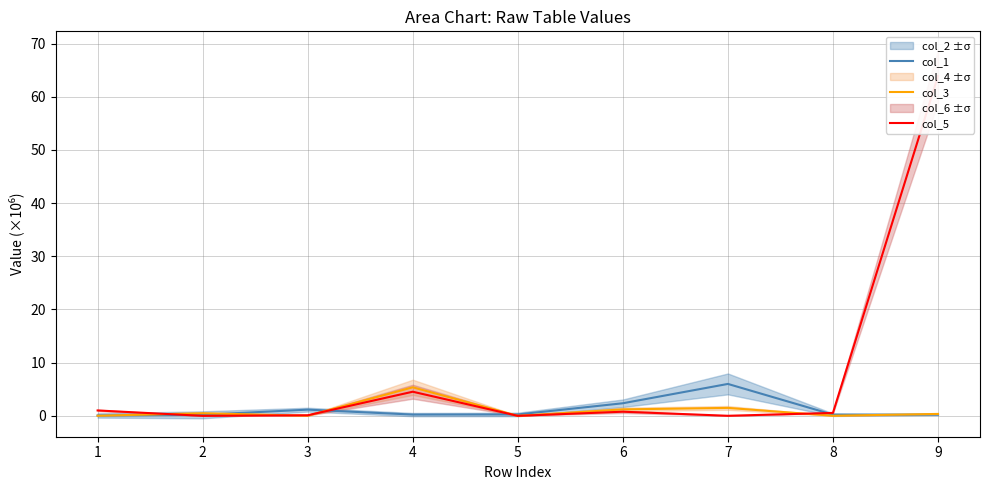

Count the number of data series in this chart.

3